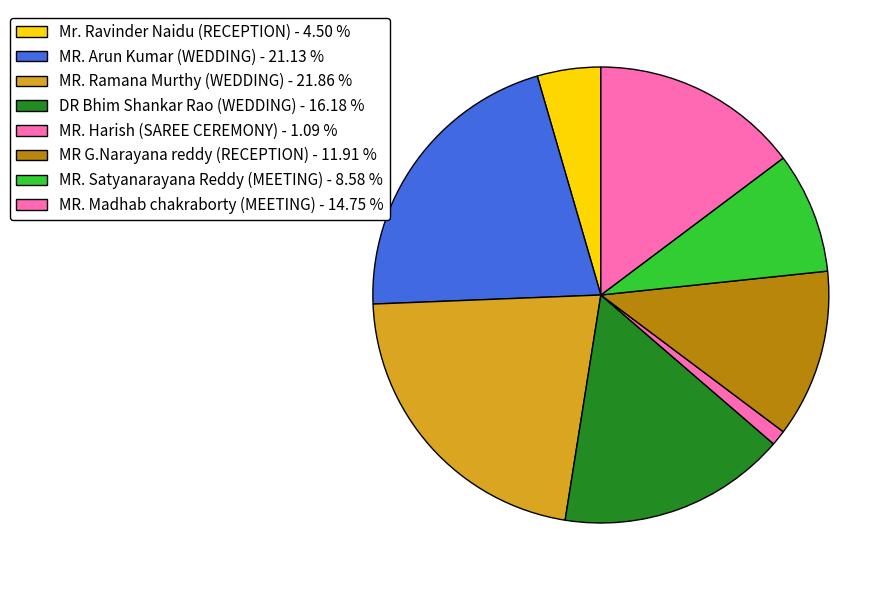

How many segments does this pie chart have?

8